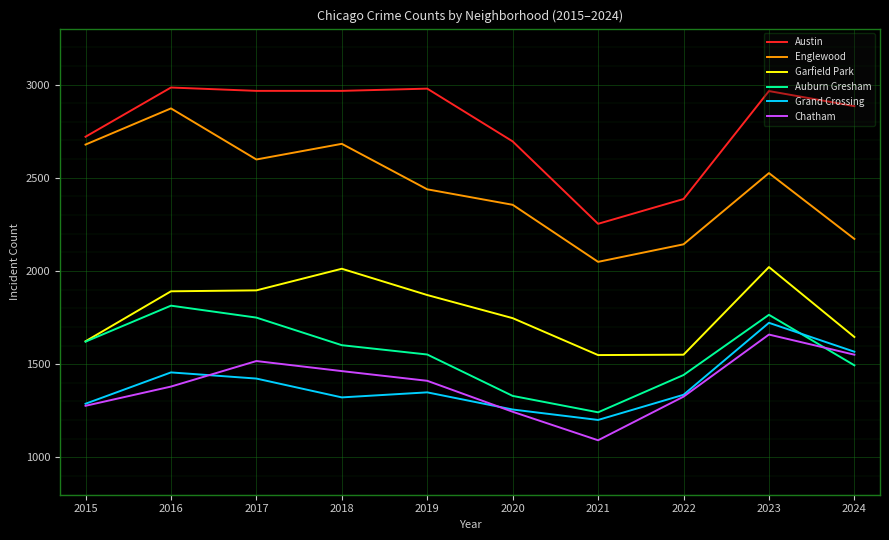

Does the chart display data point markers on the line(s)?

No